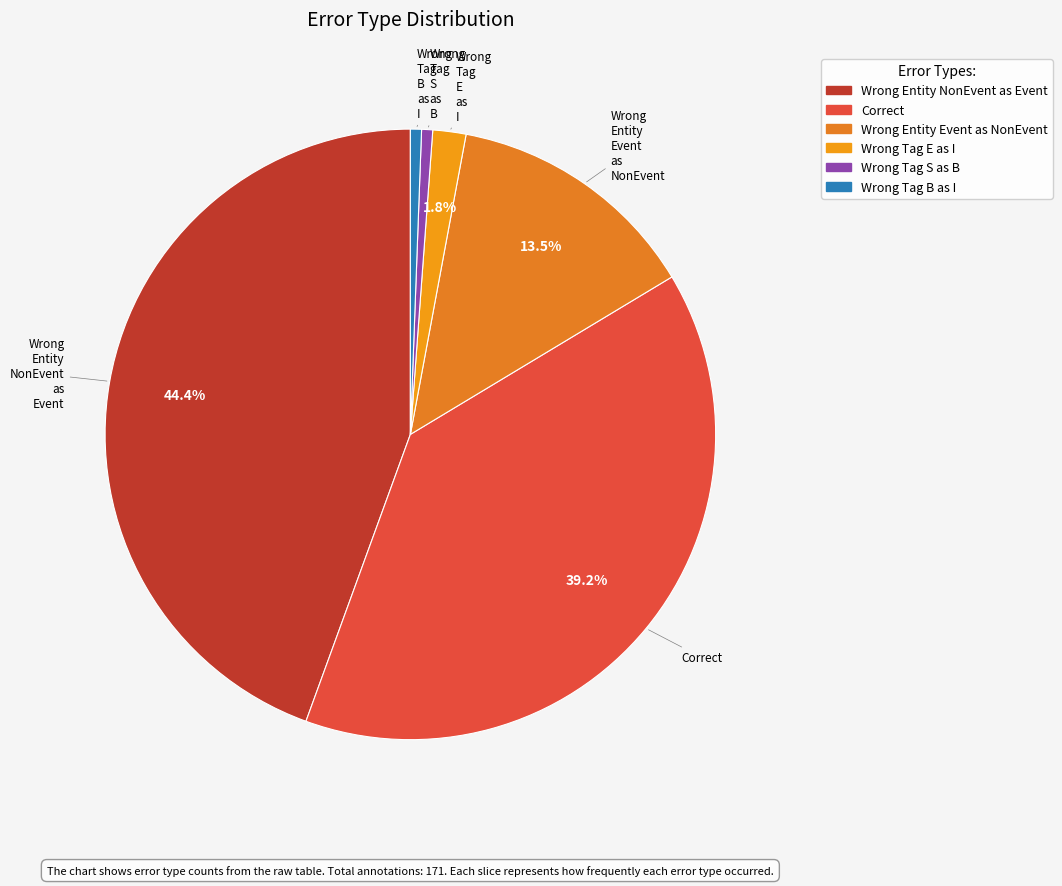

Which slice is the smallest?

Wrong_Tag_S_as_B